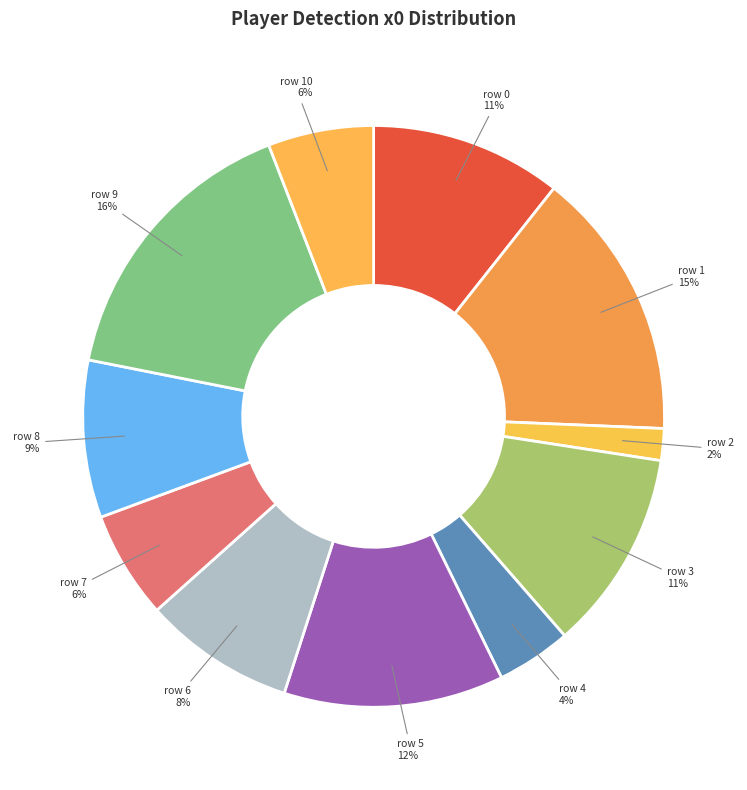

Is there any slice that represents more than half of the pie?

No